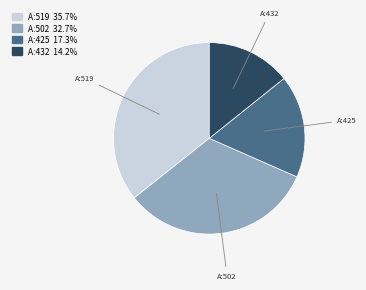

True or false: A:519 accounts for 36% of the total.

True